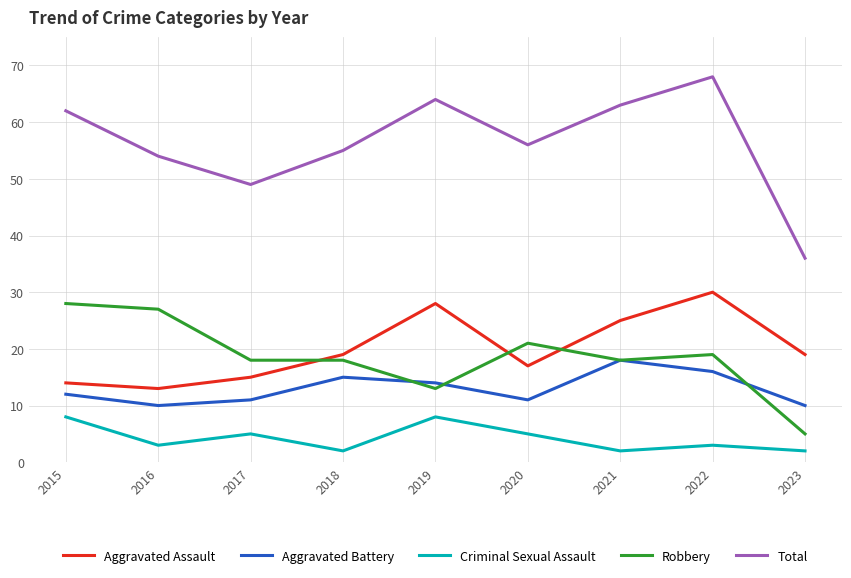

Which series has the largest total across all categories?

Total